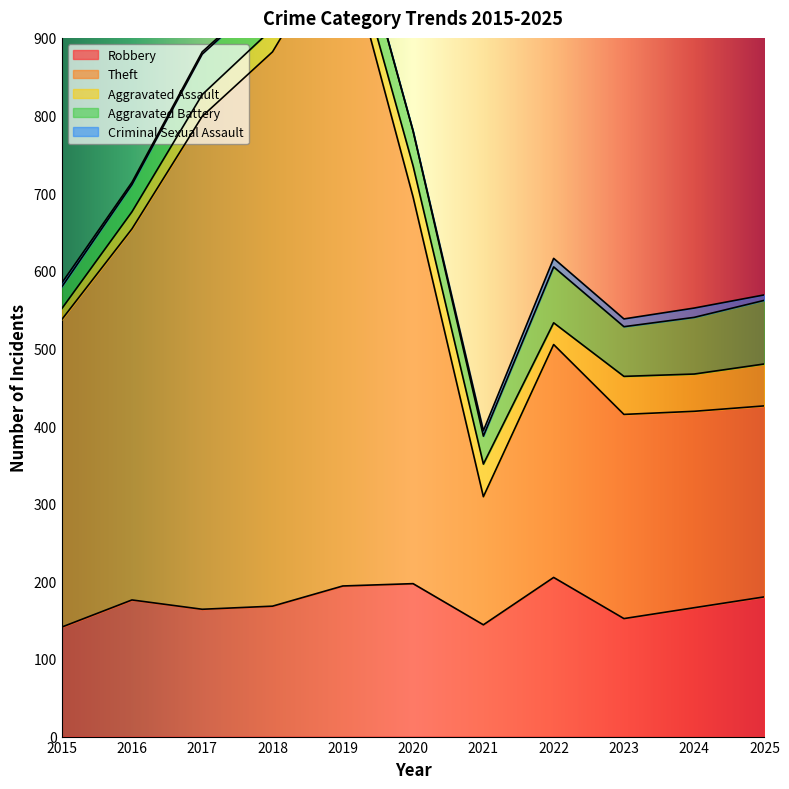

Between 2018 and 2023, which series saw the biggest shift?

Theft